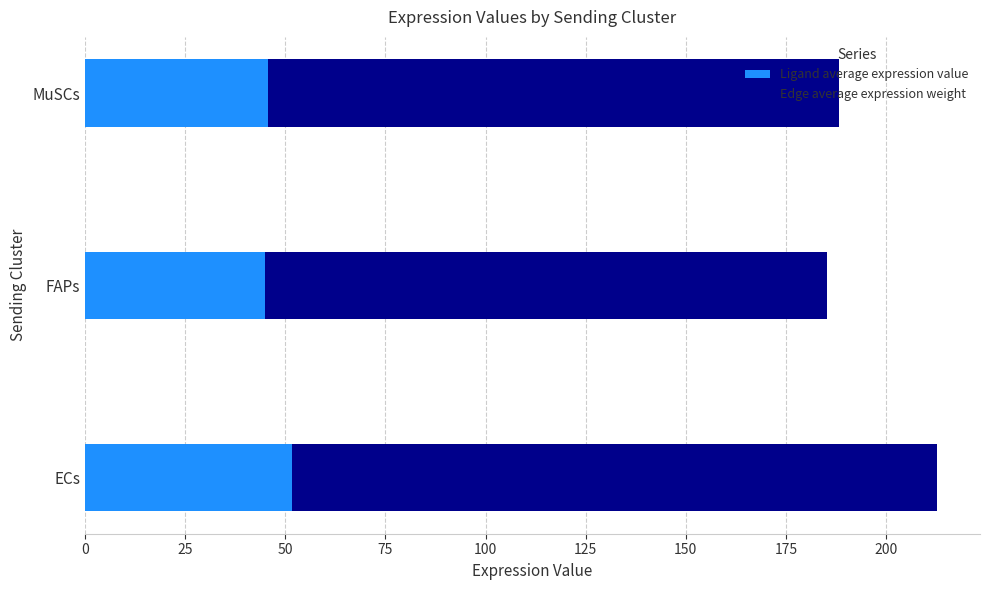

At which category is the sum across all series the highest?

ECs